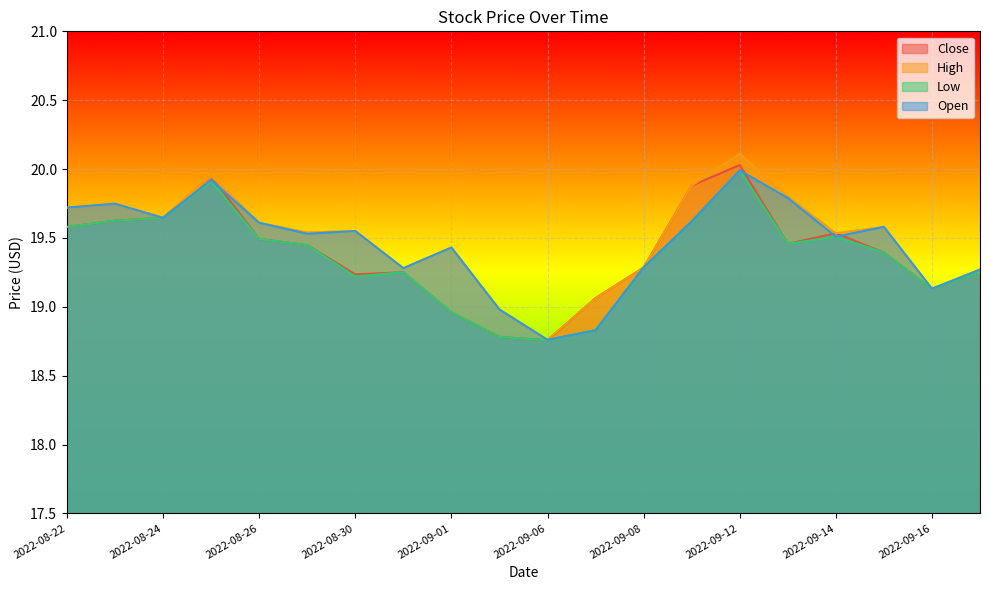

What is the label of the 9th point from the right?

2022-09-07